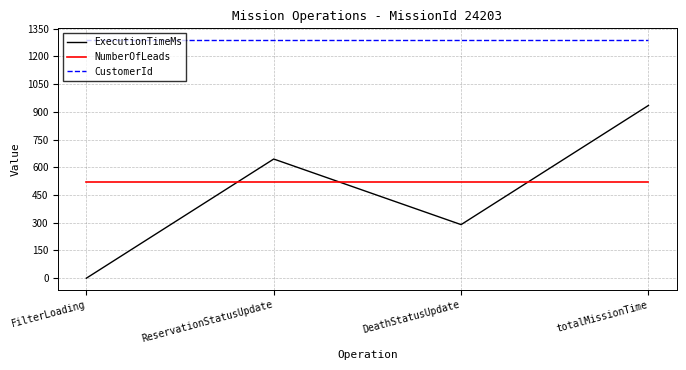

Which series has the widest spread of values?

ExecutionTimeMs